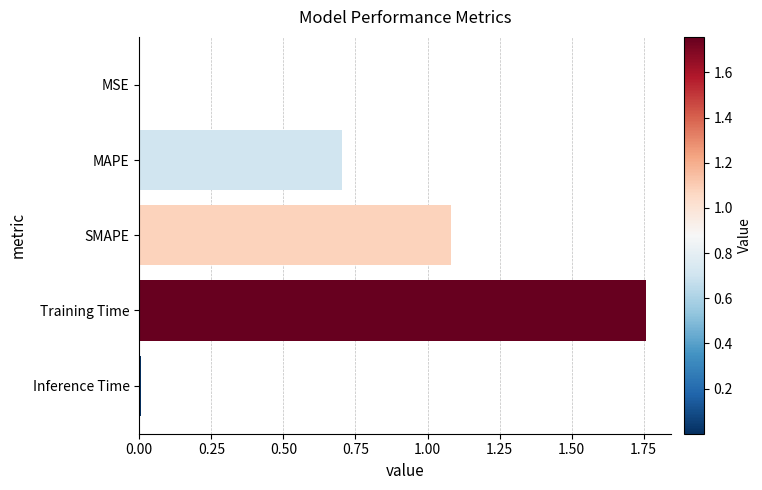

What is the approximate value at MAPE?

0.7